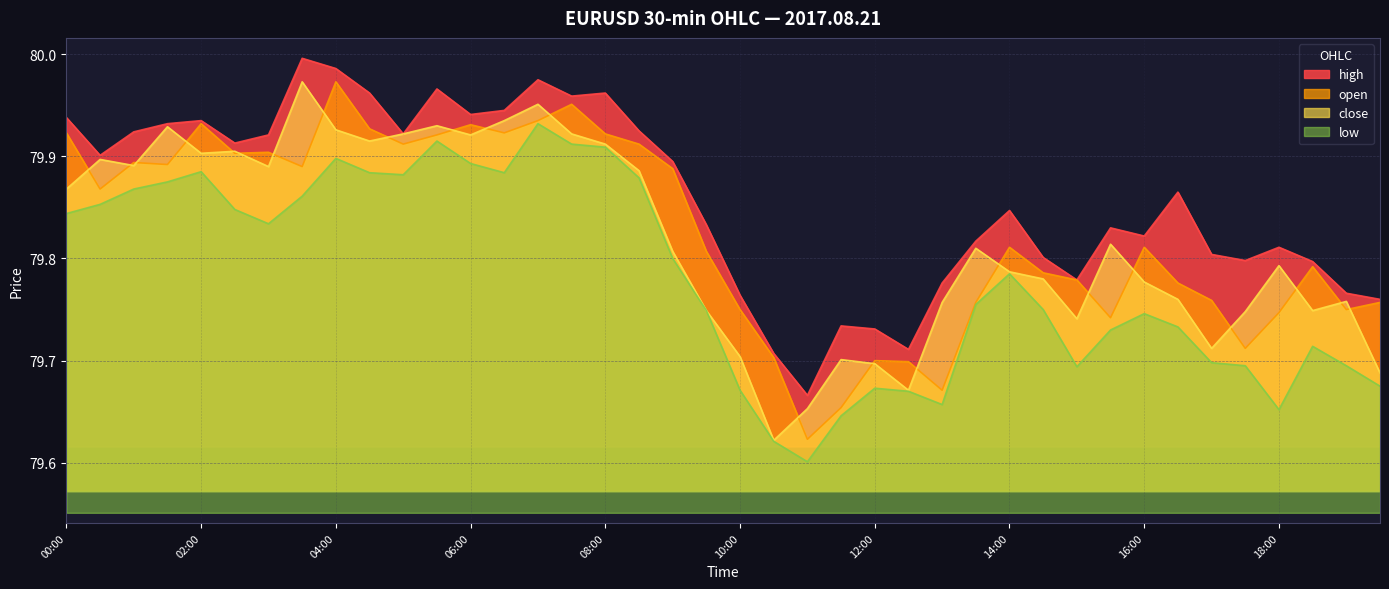

How many lines are shown in the chart?

4